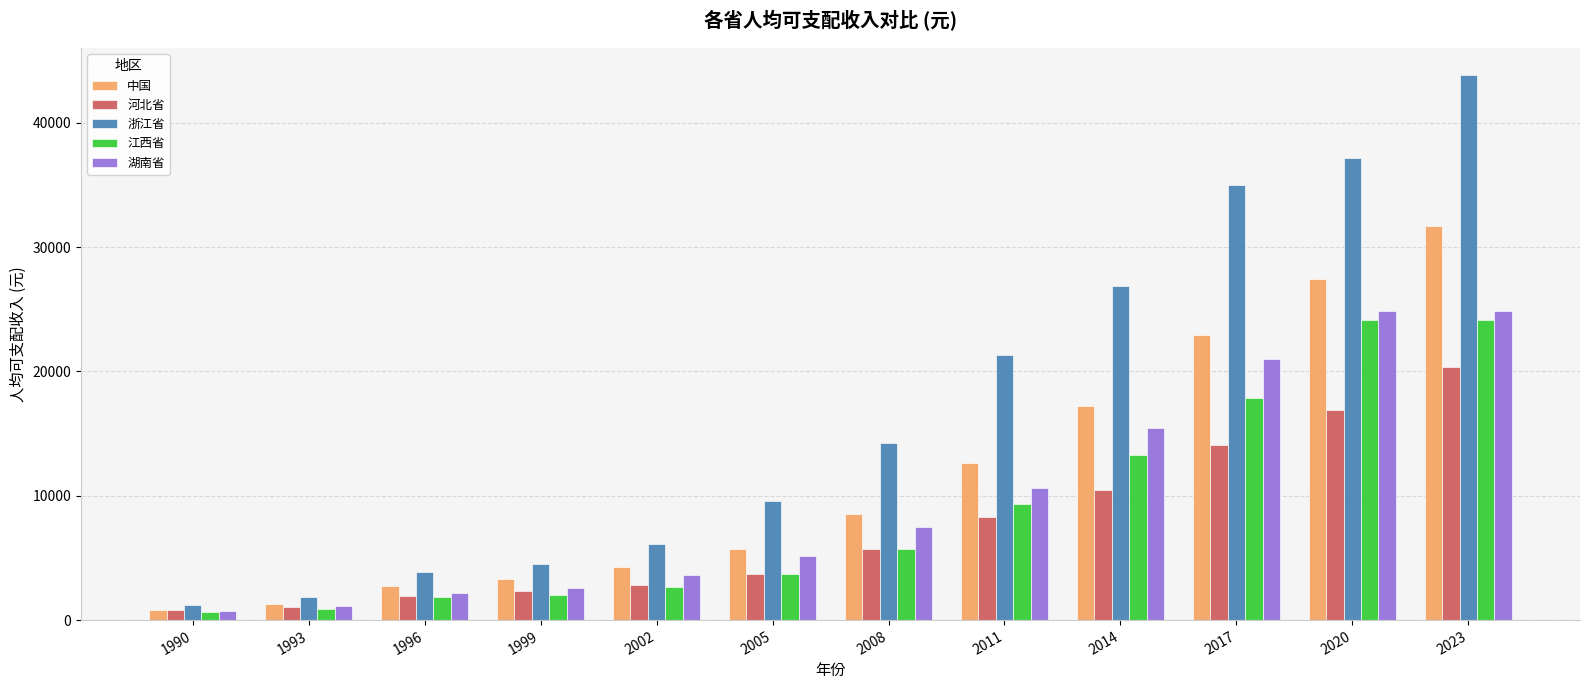

What is the sum of all 河北省 values?

88486